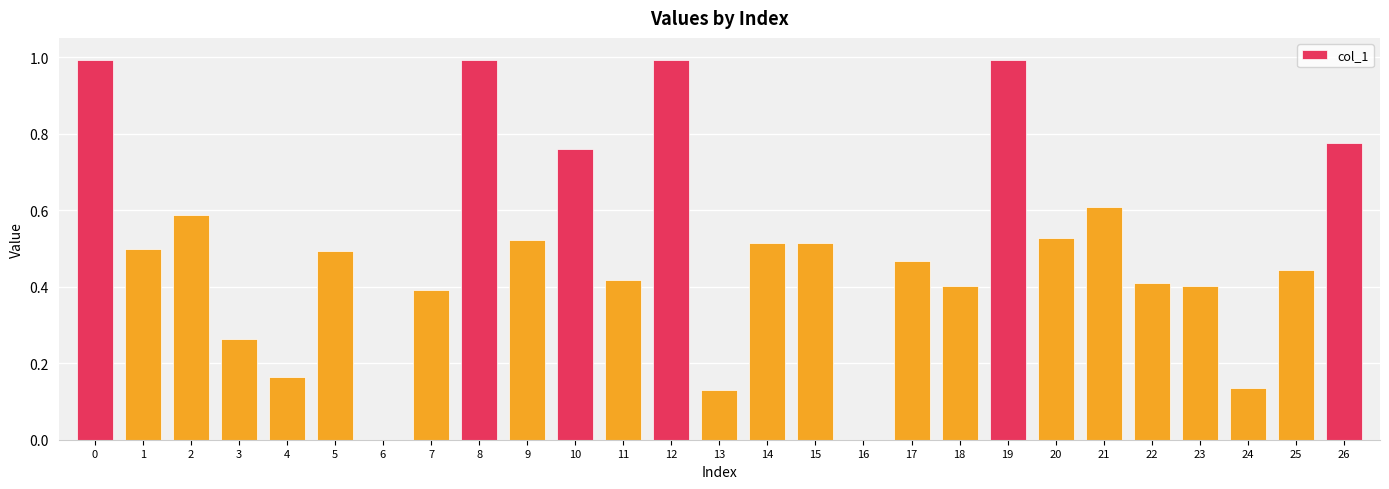

What is the change in value from 4 to 16?

-0.2